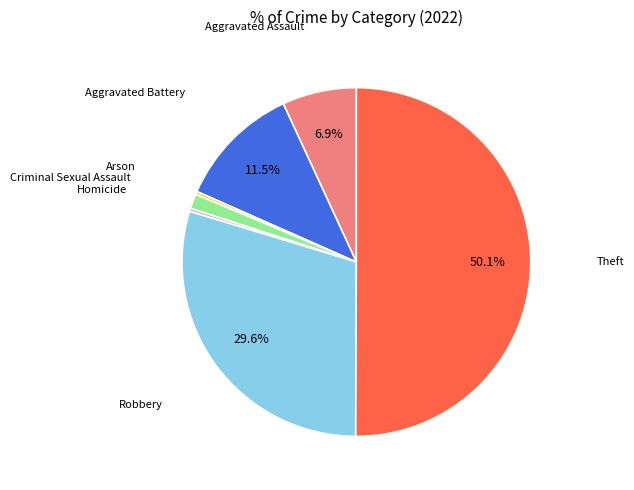

How many segments does this pie chart have?

7